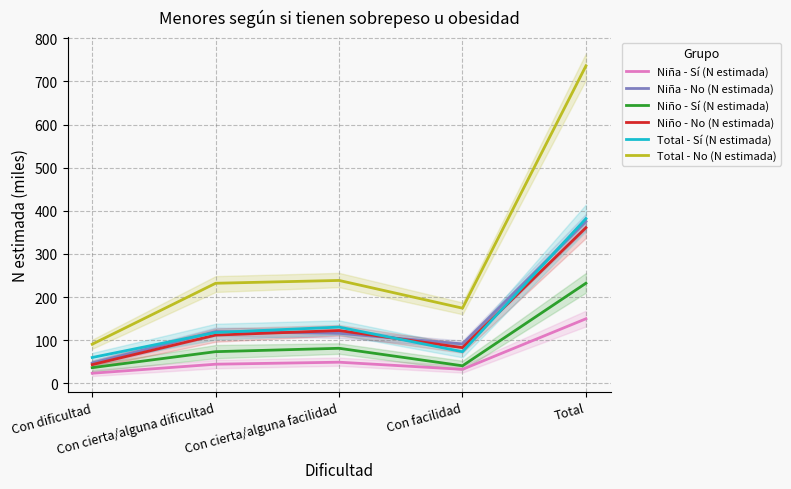

How many lines are shown in the chart?

6